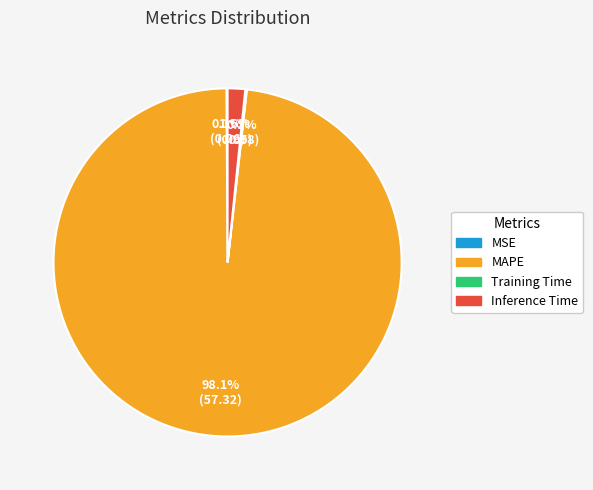

Between MAPE and Inference Time, which is larger?

MAPE